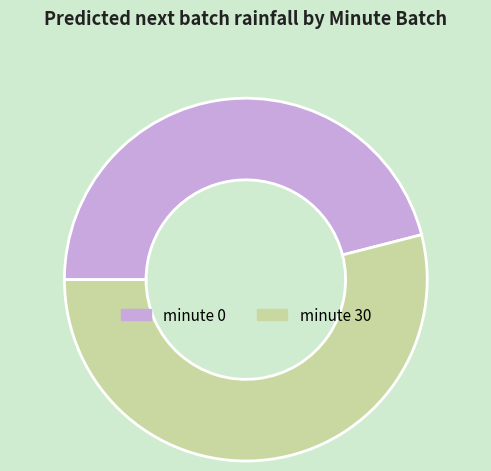

Which slice represents more than half of the pie?

minute 30